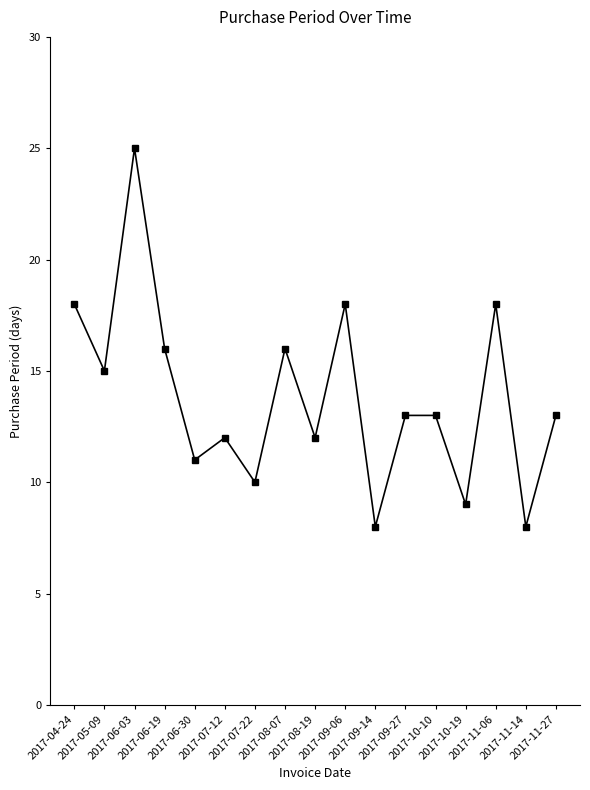

Reading right to left, transcribe all the data shown in this chart.

2017-11-27=13	2017-11-14=8	2017-11-06=18	2017-10-19=9	2017-10-10=13	2017-09-27=13	2017-09-14=8	2017-09-06=18	2017-08-19=12	2017-08-07=16	2017-07-22=10	2017-07-12=12	2017-06-30=11	2017-06-19=16	2017-06-03=25	2017-05-09=15	2017-04-24=18